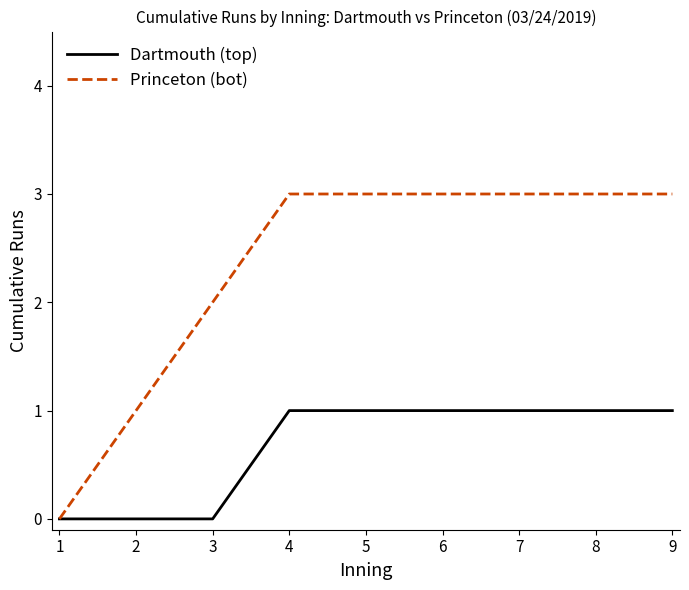

Is the value of Dartmouth (top) at 9 greater than the value of Princeton (bot) at 8?

No